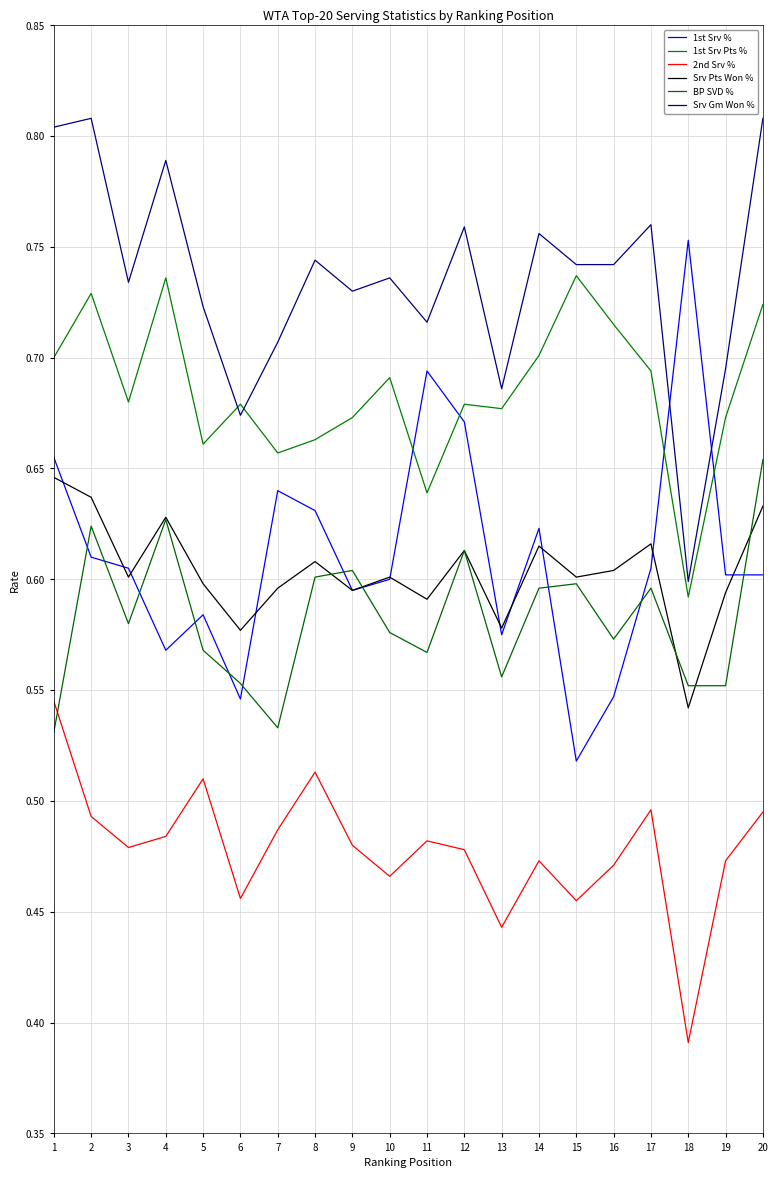

Count the 1st Srv % values in the range 0 to 1.

20